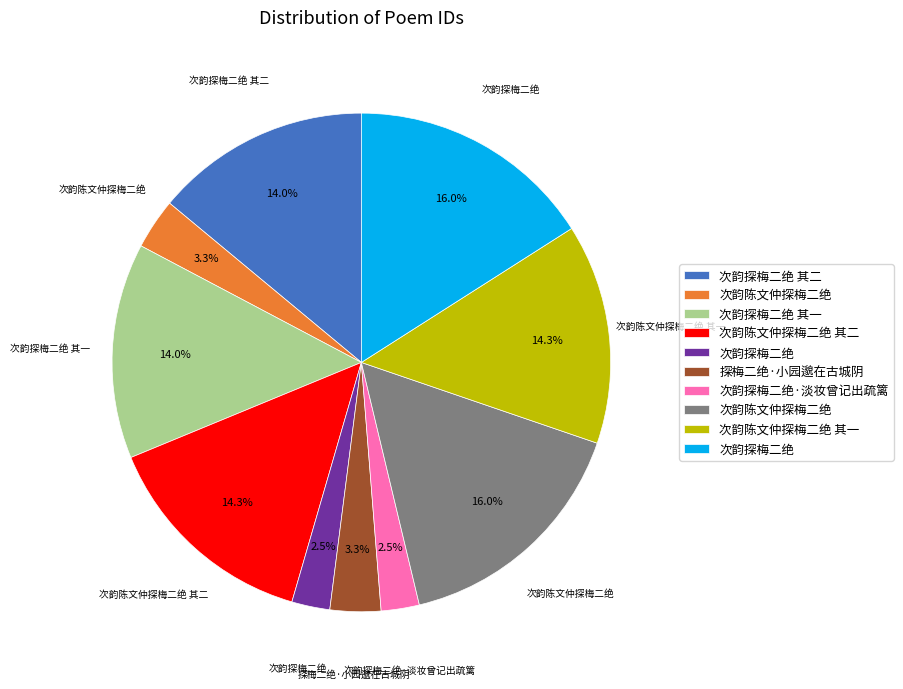

Is there a majority slice in this chart?

No